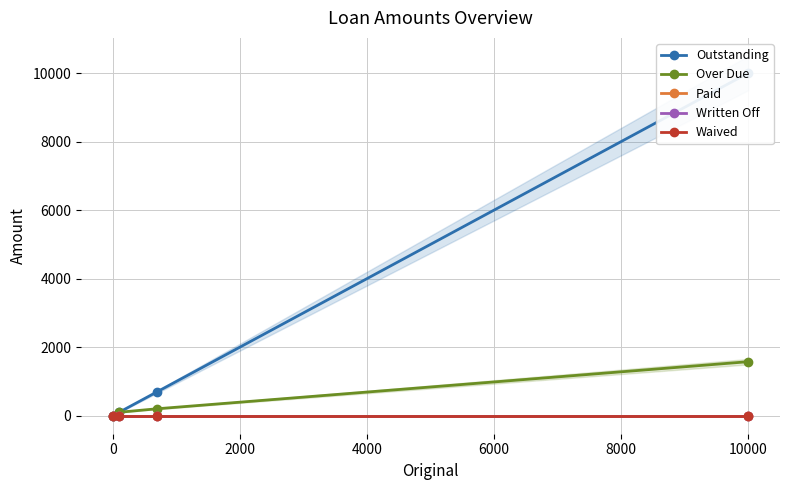

The Written Off series shows 0.0 at 0. True or false?

True